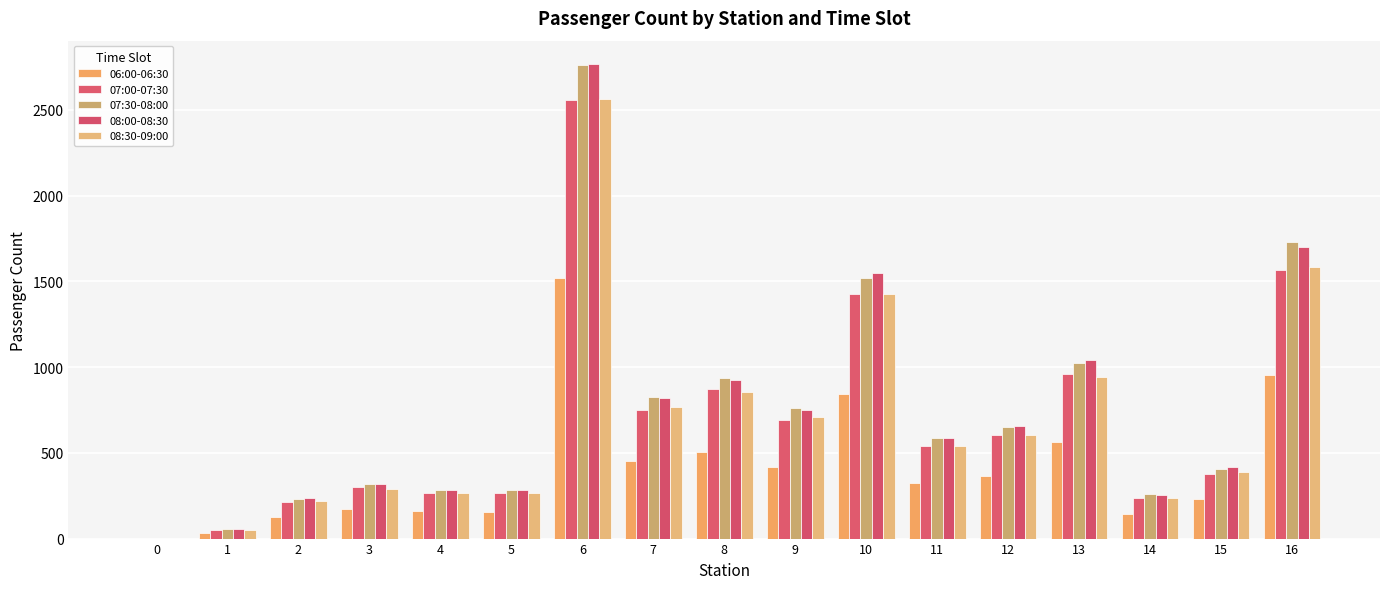

What is the sum of the 08:30-09:00 values at 14 and 10?

1660